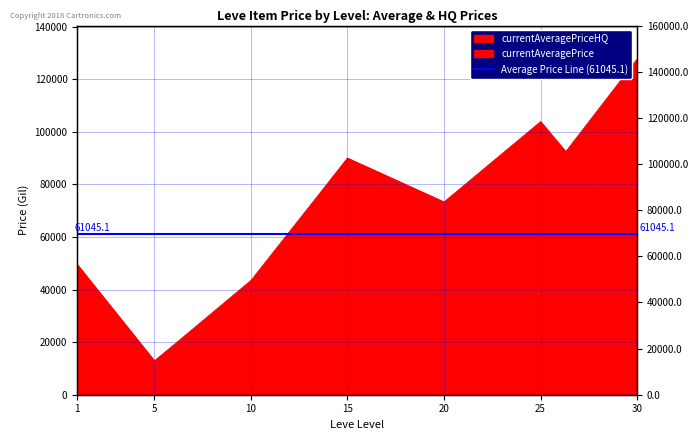

What is the spread (max minus min) of values at 30?

67664.4